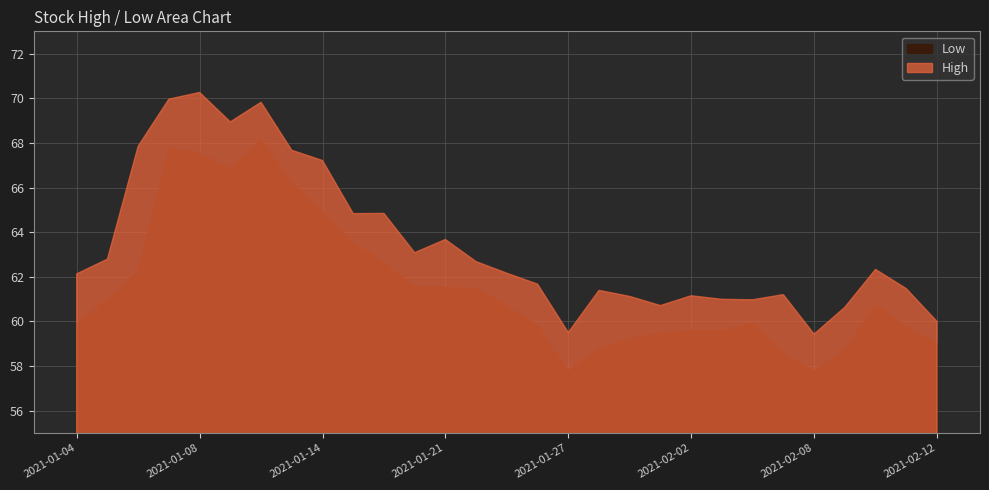

Is the value of High at 2021-01-11 greater than the value of Low at 2021-02-08?

Yes